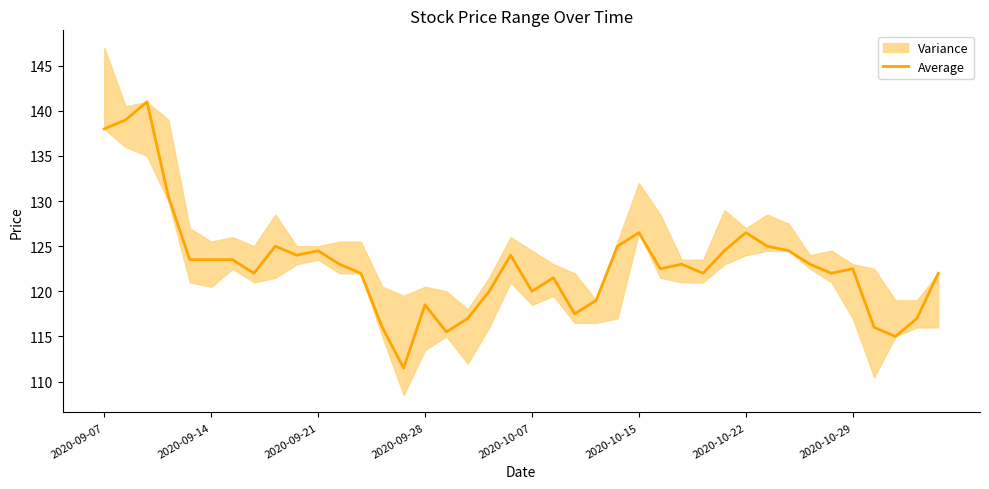

The value of Average at 2020-10-22 is 126.5. True or false?

True